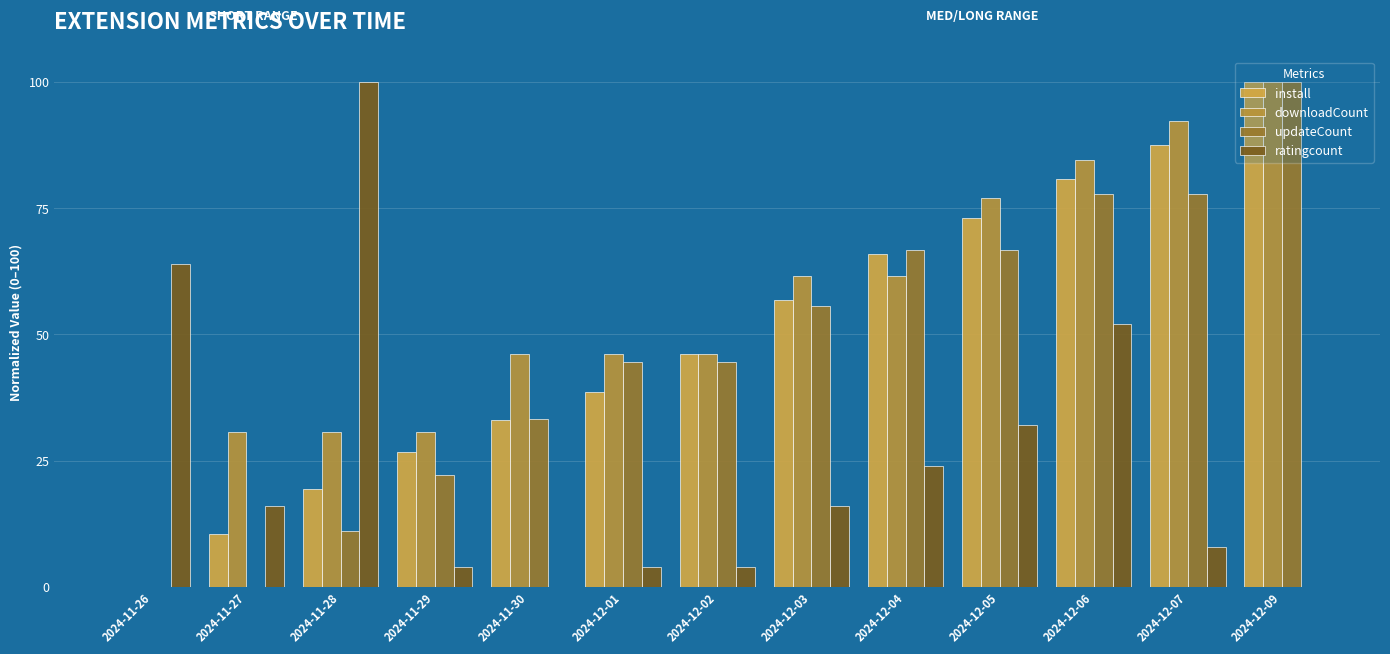

Reading left to right, extract all data points from this chart.

install: 0.0	10.4	19.4	26.8	33.0	38.5	46.1	56.8	65.8	73.1	80.8	87.5	100.0
downloadCount: 0.0	30.8	30.8	30.8	46.2	46.2	46.2	61.5	61.5	76.9	84.6	92.3	100.0
updateCount: 0.0	0.0	11.1	22.2	33.3	44.4	44.4	55.6	66.7	66.7	77.8	77.8	100.0
ratingcount: 64.0	16.0	100.0	4.0	0.0	4.0	4.0	16.0	24.0	32.0	52.0	8.0	0.0